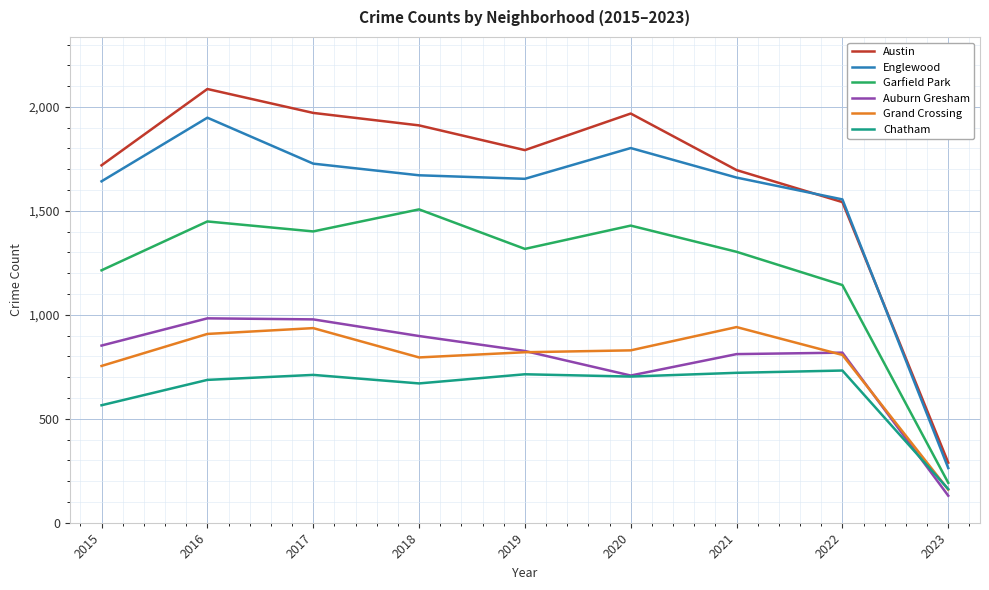

The Grand Crossing series shows 159 at 2023. True or false?

True